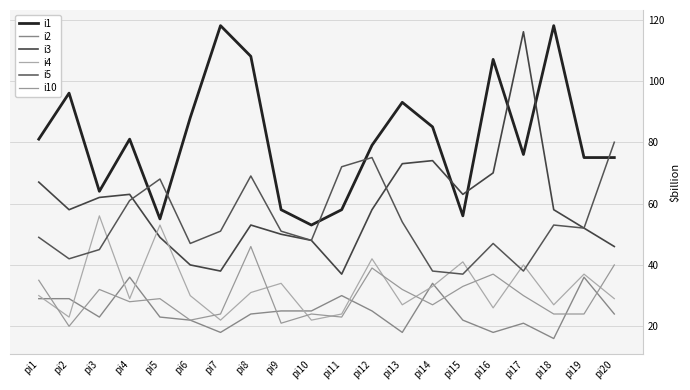

What is the average value of the i4 series?

33